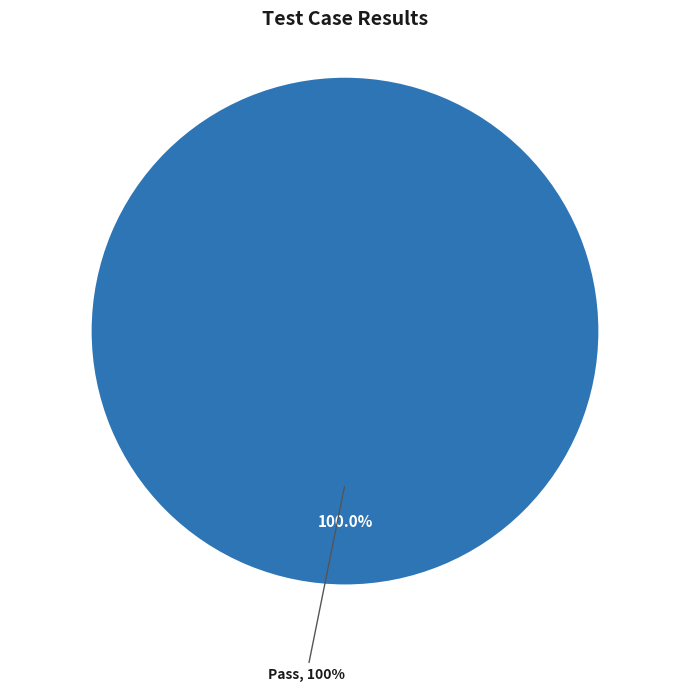

To the nearest percent, what portion does Pass represent?

100%